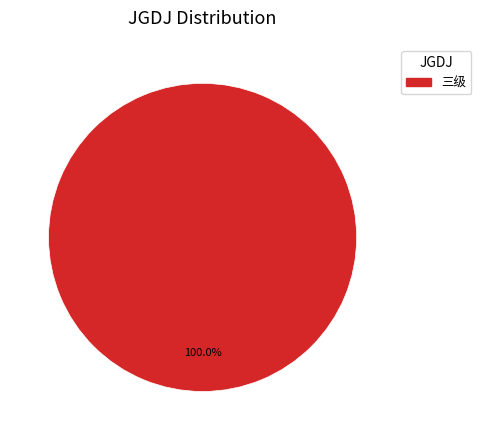

Is there a majority slice in this chart?

Yes